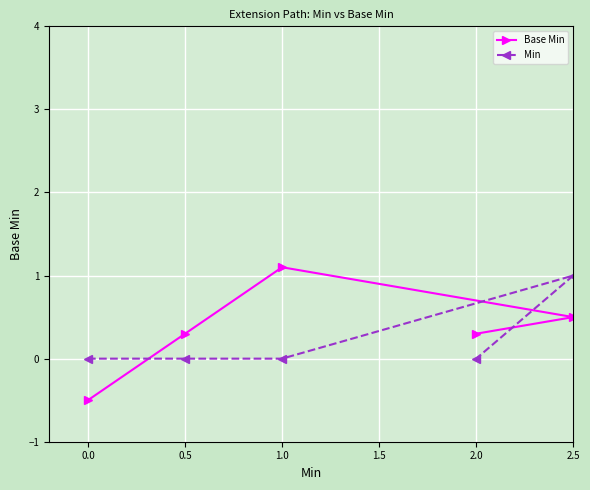

What is the label of the 4th point from the left?

2.0